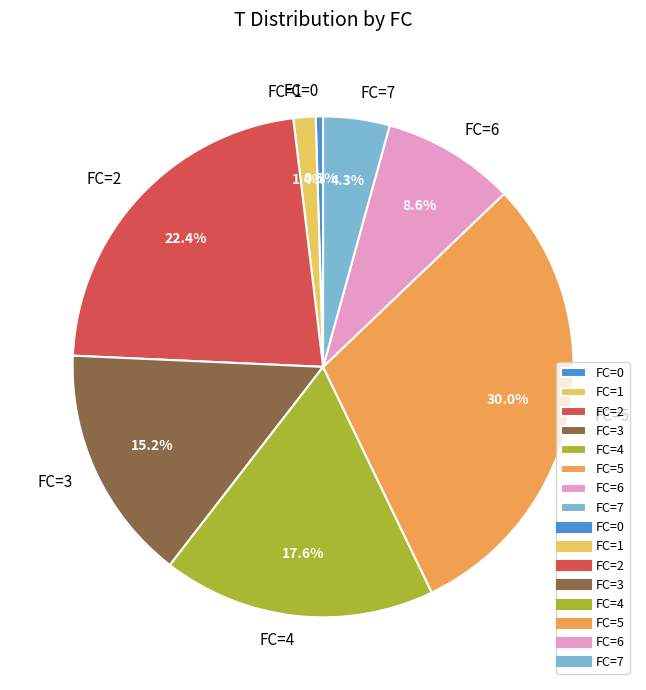

Is there any slice that represents more than half of the pie?

No